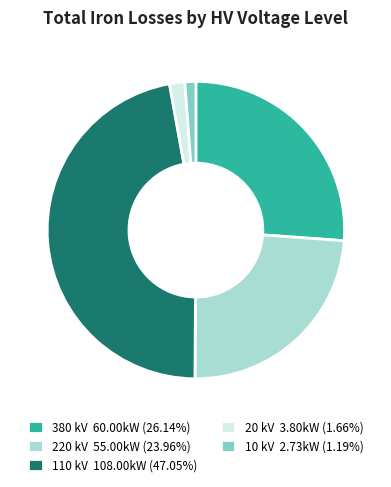

Is the sum of 110 kV 108.00kW (47.05%) and 20 kV 3.80kW (1.66%) greater than half?

No